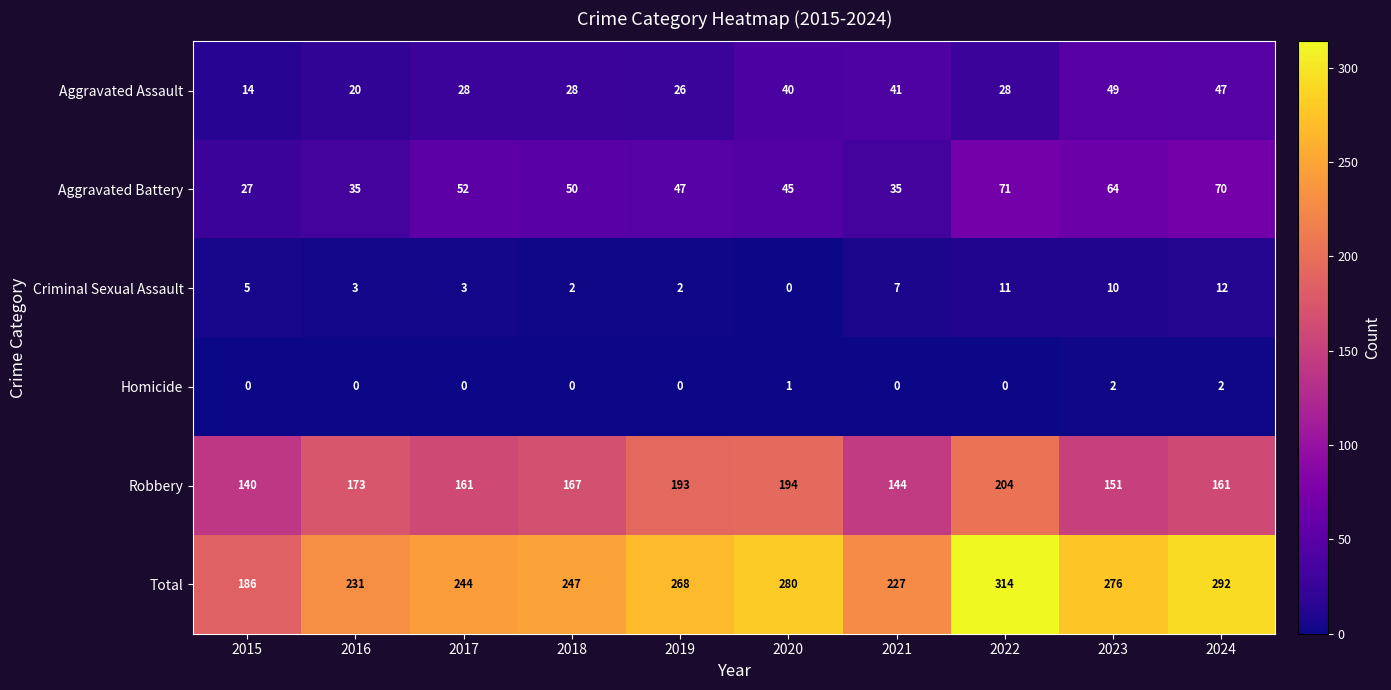

Which series changed the most between 2018 and 2020?

Total